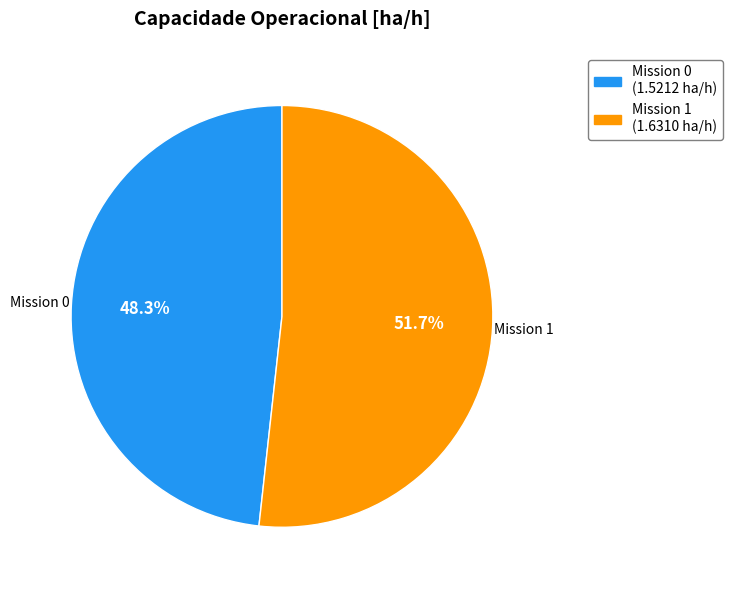

Between Mission 0 and Mission 1, which is larger?

Mission 1